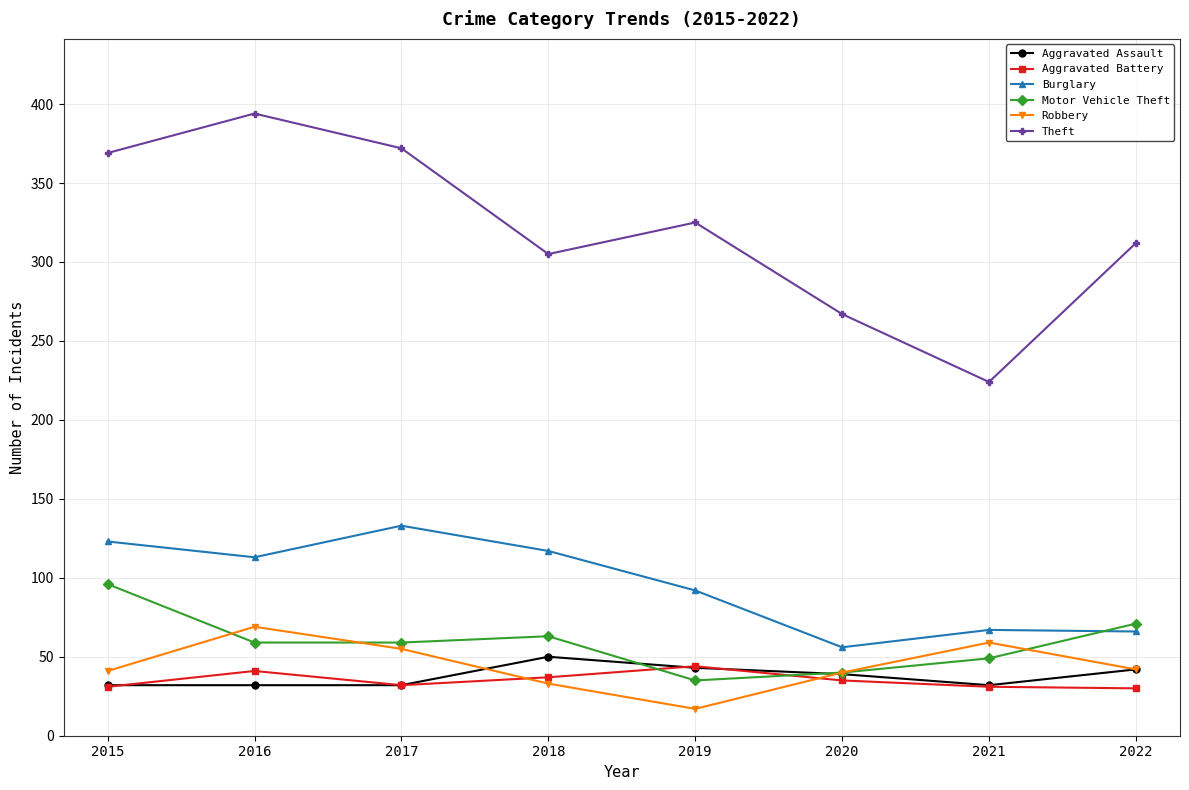

Is the value of Aggravated Battery at 2019 greater than the value of Motor Vehicle Theft at 2021?

No